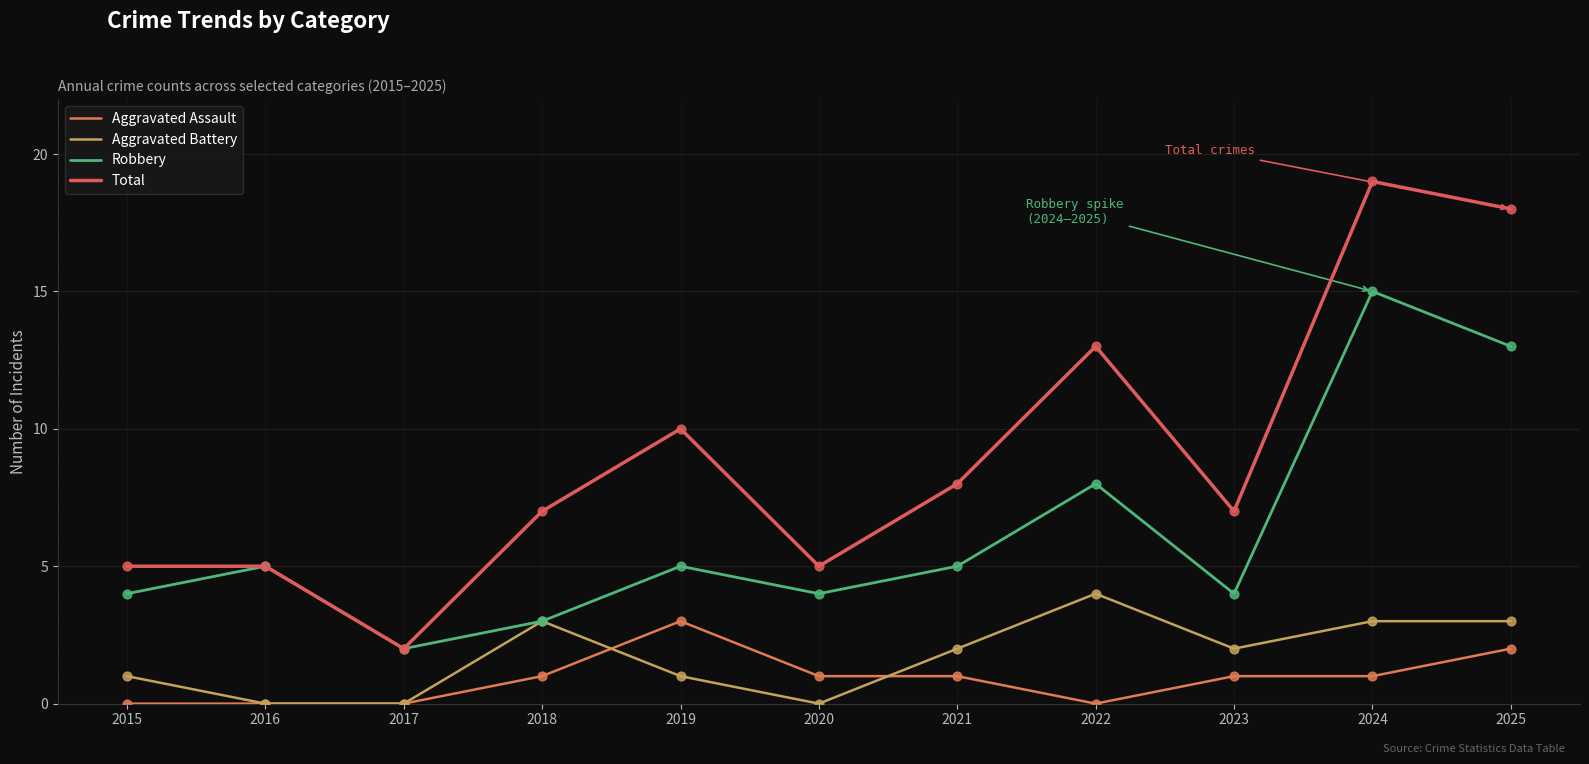

At which category is the sum across all series the highest?

2024